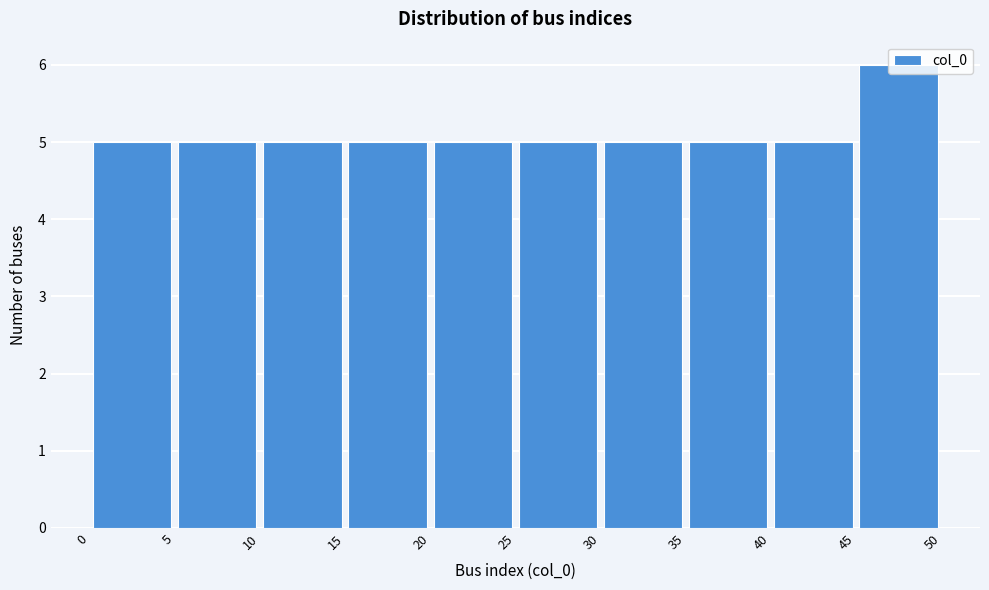

What is the height of the bar covering 25 to 30 on the x-axis? The values are not printed on the chart, so give them approximately, as read against the axis.

5